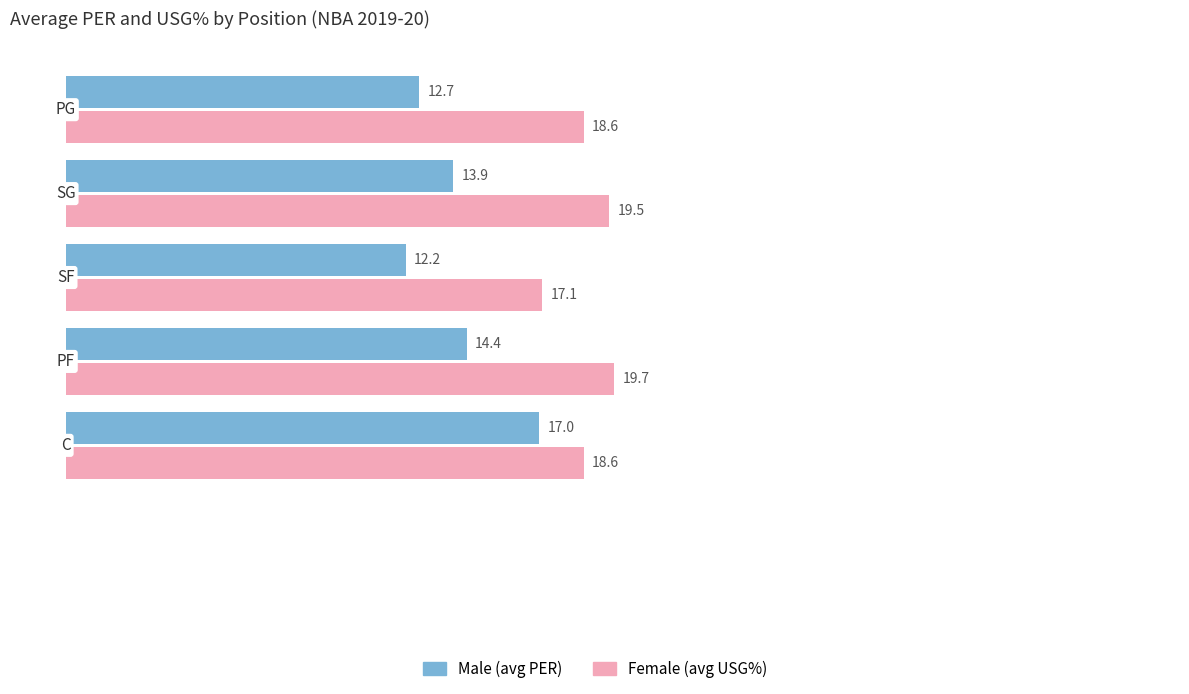

What is the smallest value displayed?

12.2